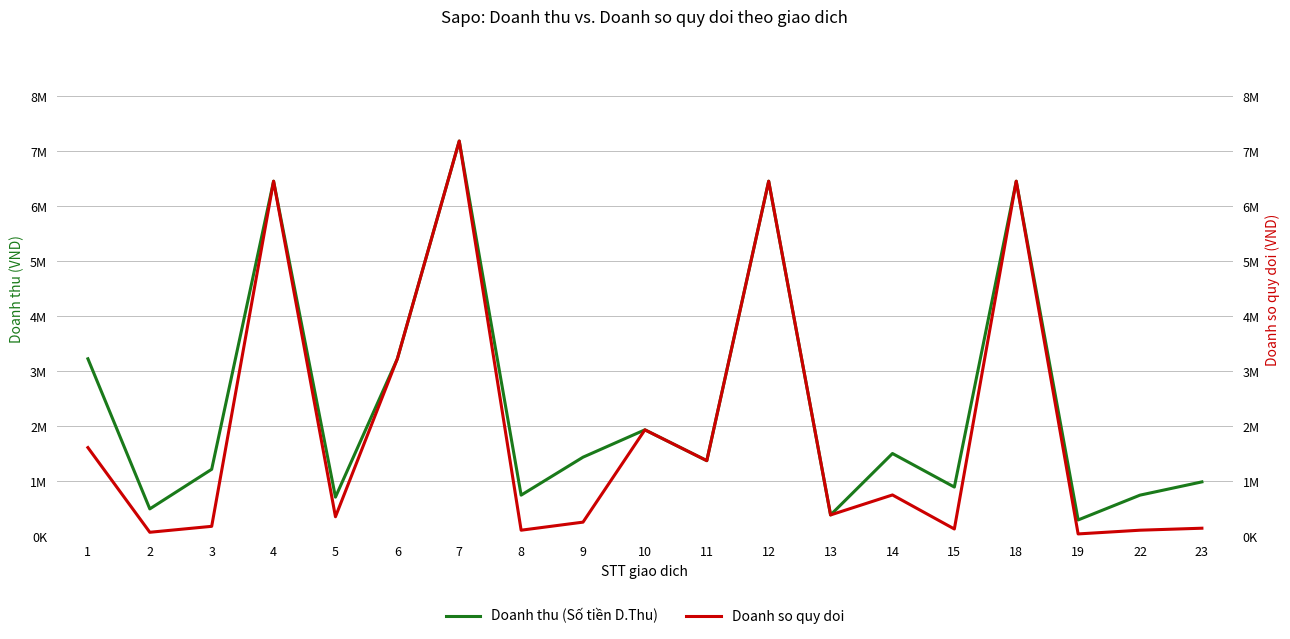

True or false: Doanh thu (Số tiền D.Thu) and Doanh so quy doi cross at least once.

False